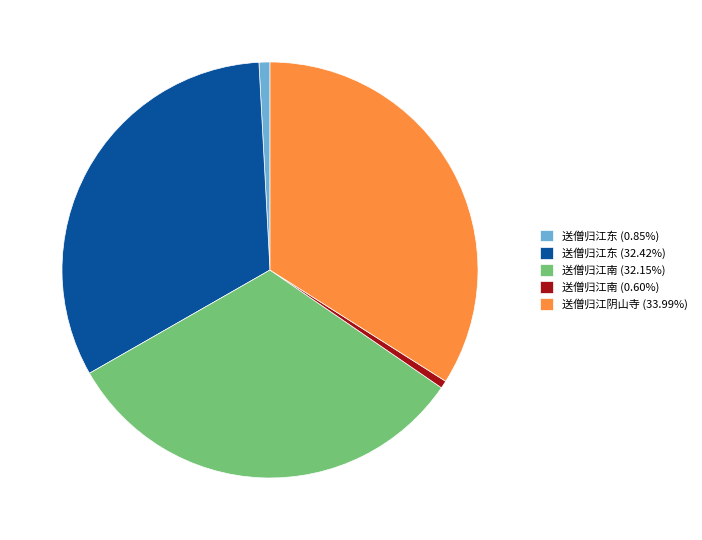

Do 送僧归江南 (0.60%) and 送僧归江东 (0.85%) together represent more than half of the pie?

No